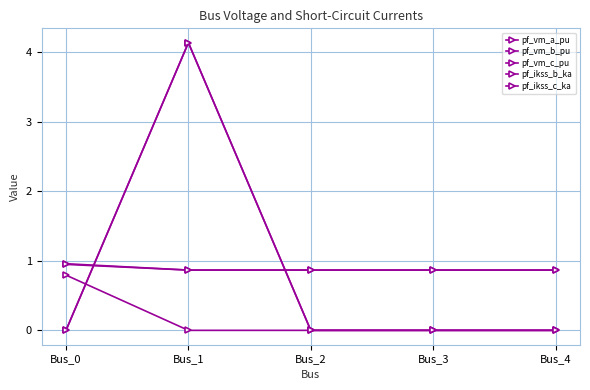

Does the chart have visible grid lines?

Yes